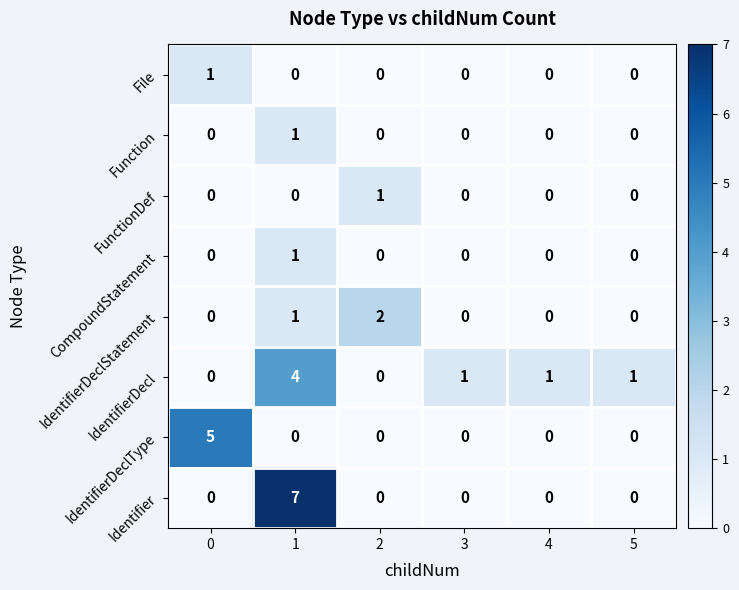

How many CompoundStatement values are between 0 and 1?

6